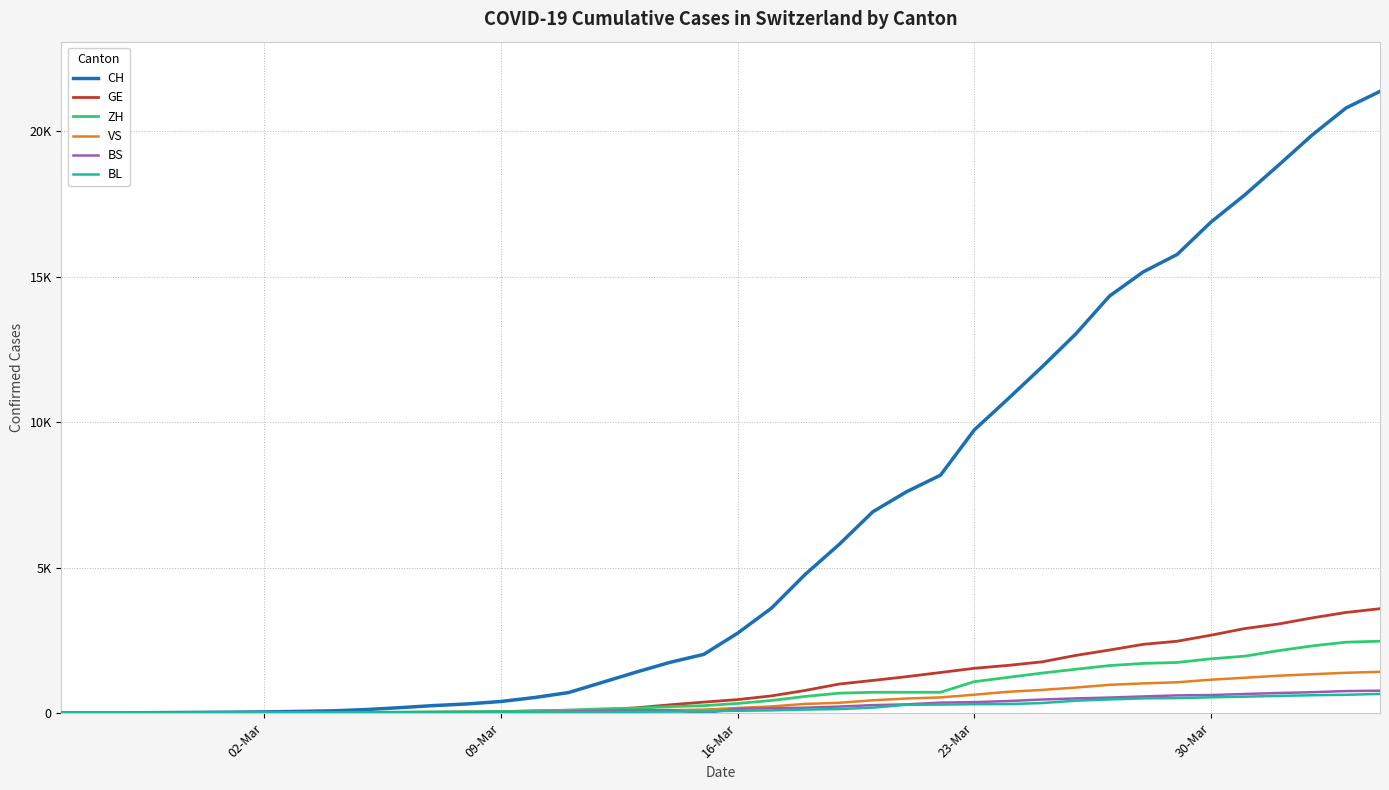

Does the chart display data point markers on the line(s)?

No